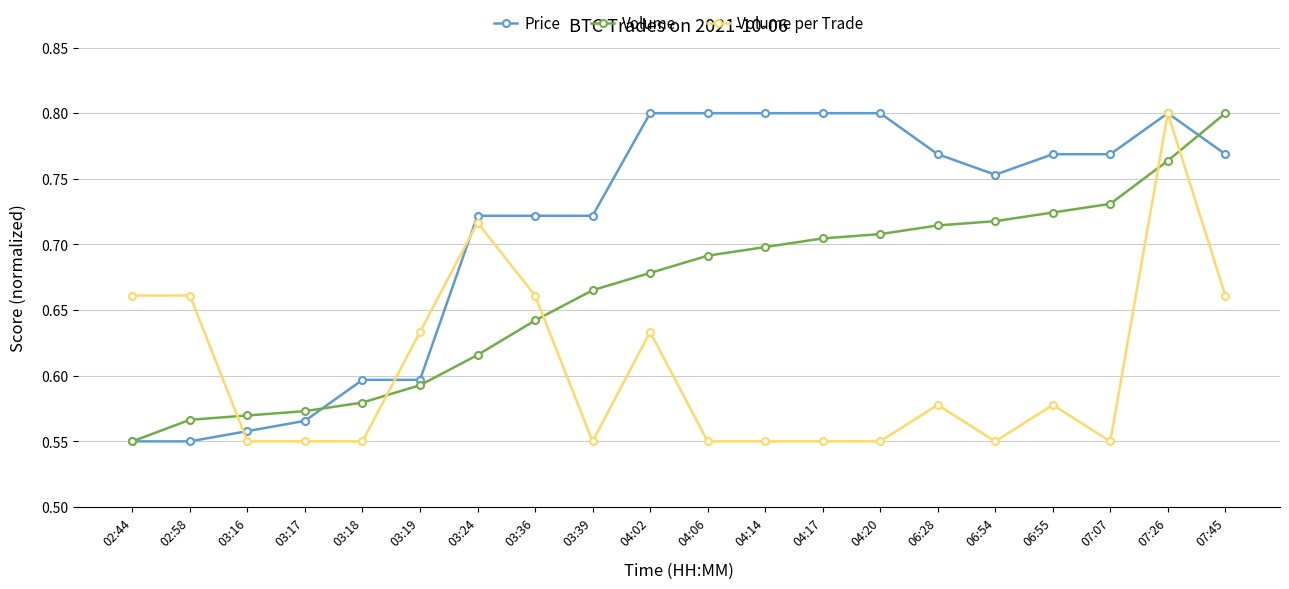

How many Price values are between 0 and 1?

20